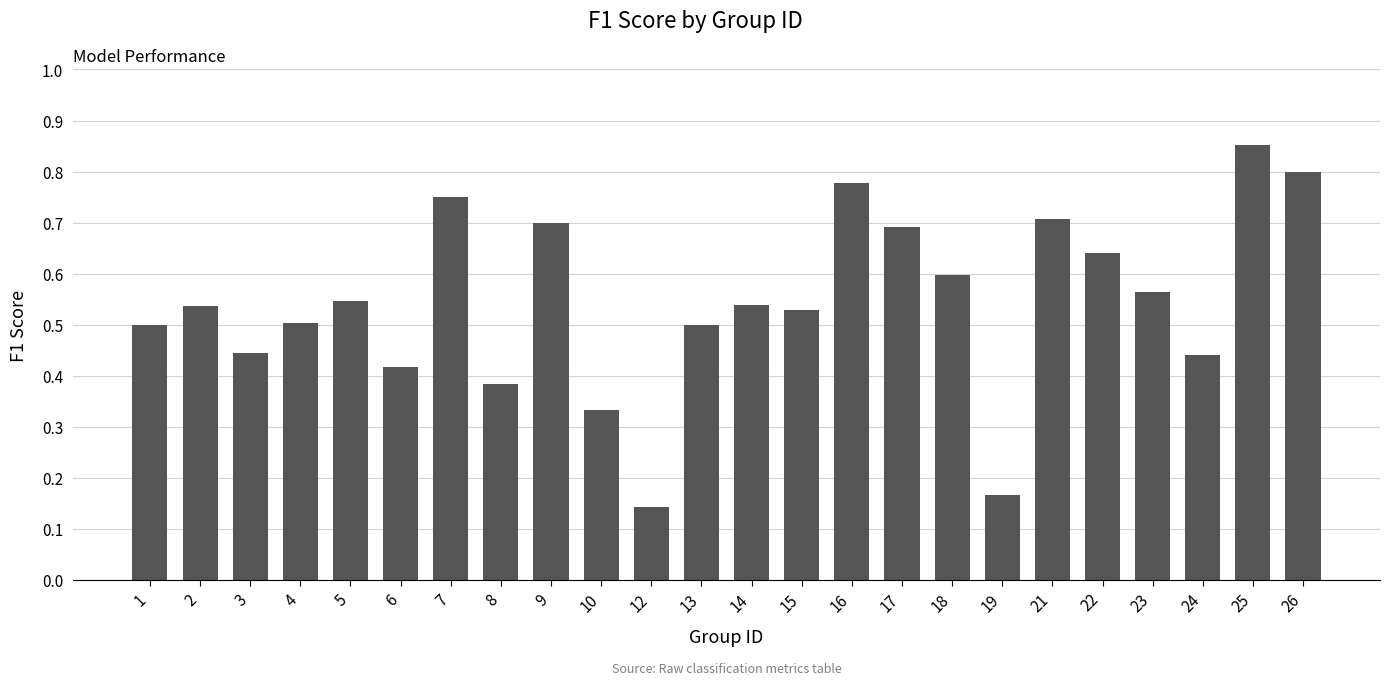

At which label is the value closest to 0?

12